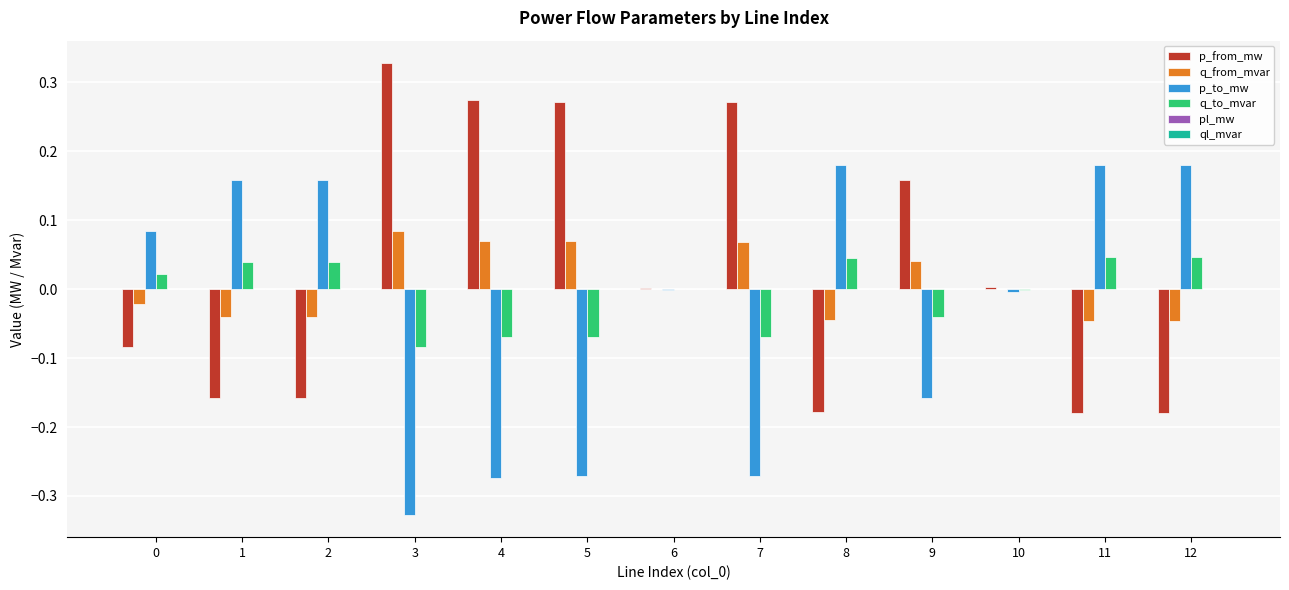

True or false: q_to_mvar has a value of -0.0 at 4.

False